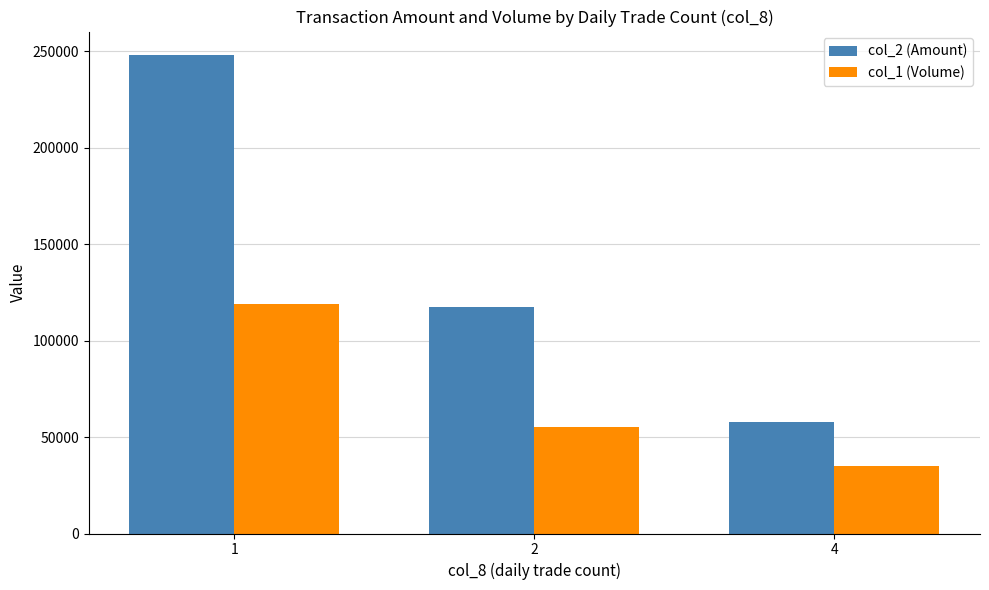

Which series changed the most between 1 and 2?

col_2 (Amount)